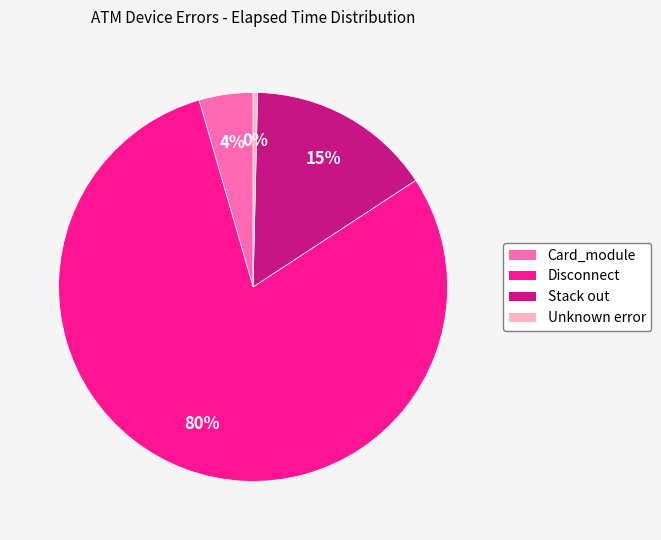

To the nearest percent, what is the average slice percentage?

25%